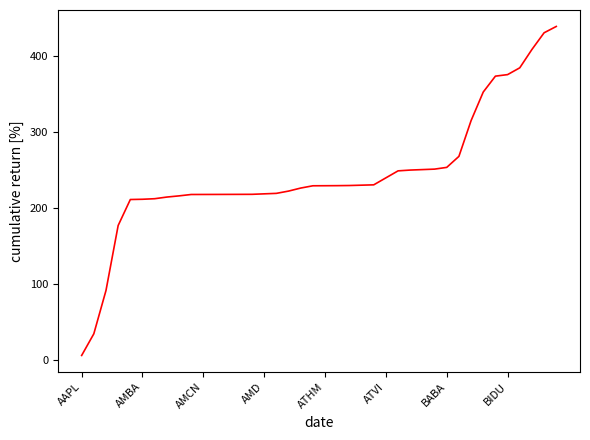

What is the difference between the maximum and minimum values?

432.6